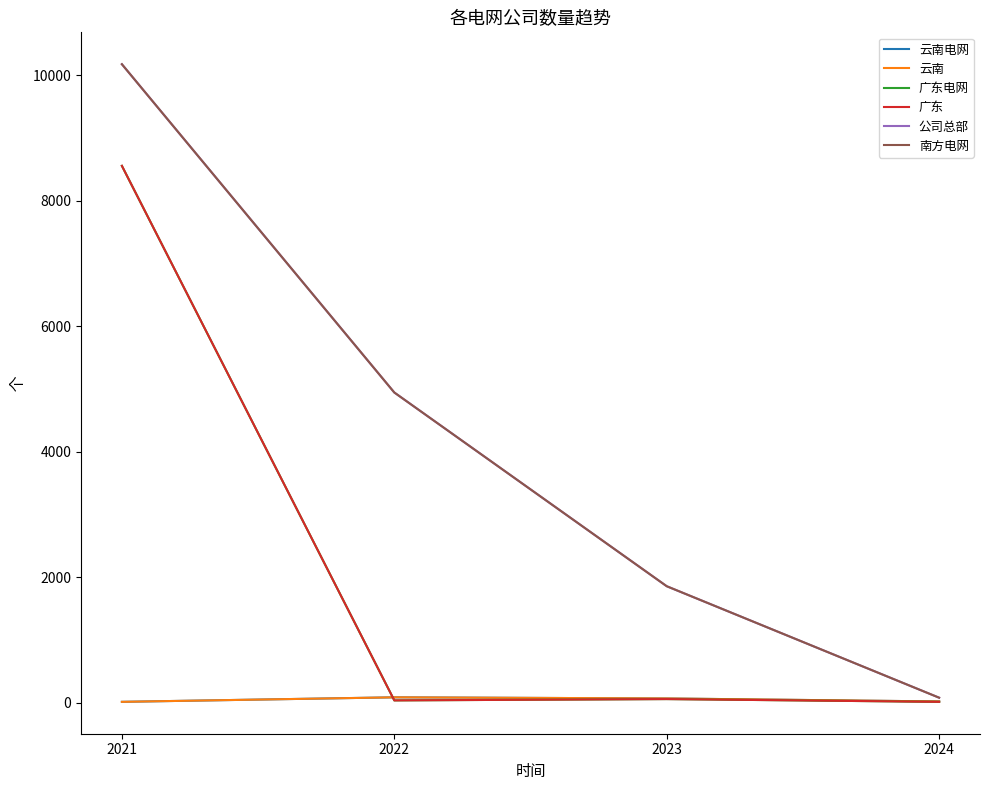

Does the chart have visible grid lines?

No